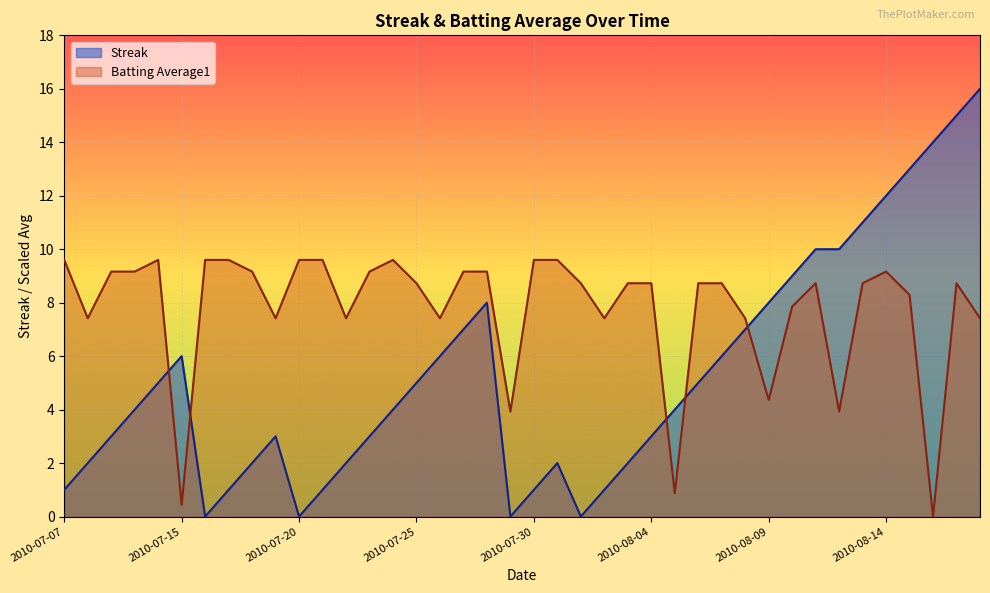

What is the difference between the maximum and minimum values in the Streak series?

16.0